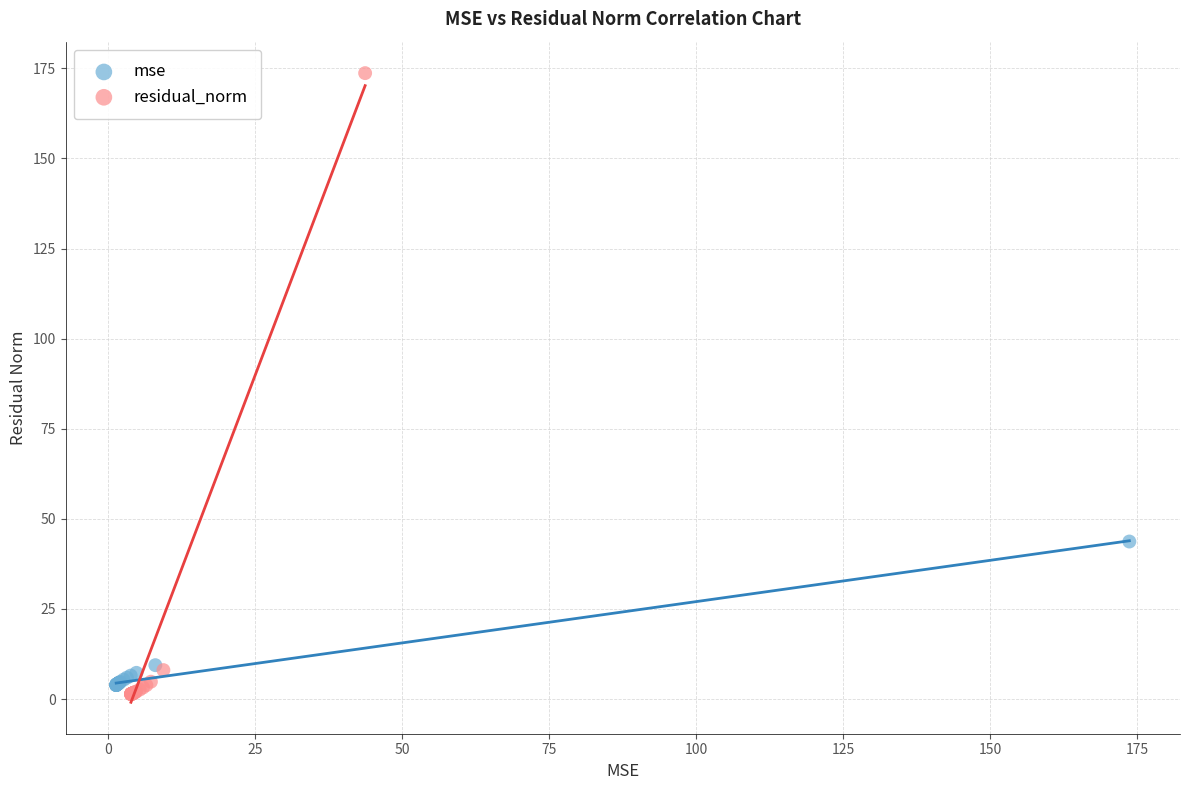

Which series contains the highest Y value?

residual_norm